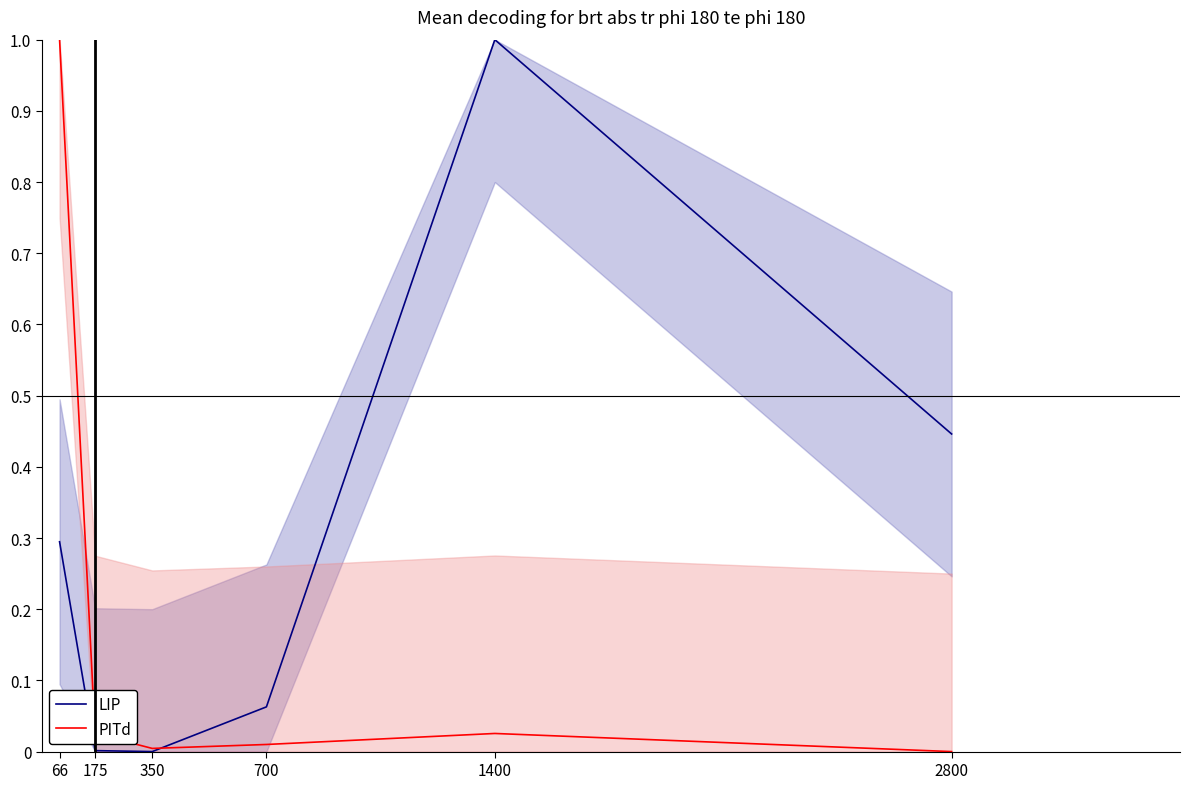

Reading left to right, list all the values displayed in this chart.

LIP: 0.3	0.0	0.0	0.1	1.0	0.4
PITd: 1.0	0.0	0.0	0.0	0.0	0.0